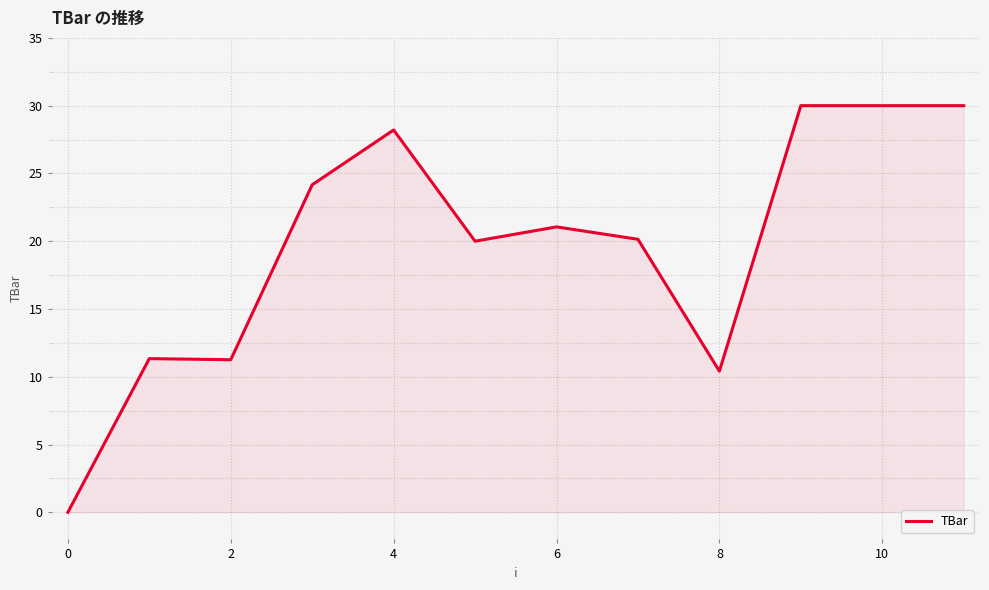

Does the chart have visible grid lines?

Yes